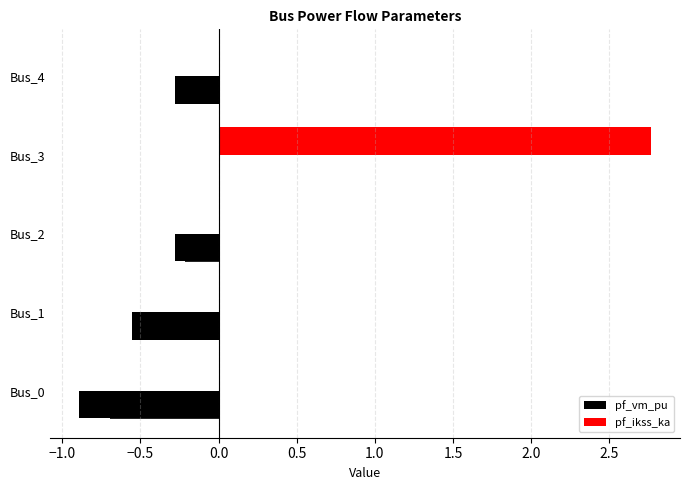

Rank the series at Bus_2 from lowest to highest value.

pf_vm_pu, pf_ikss_ka